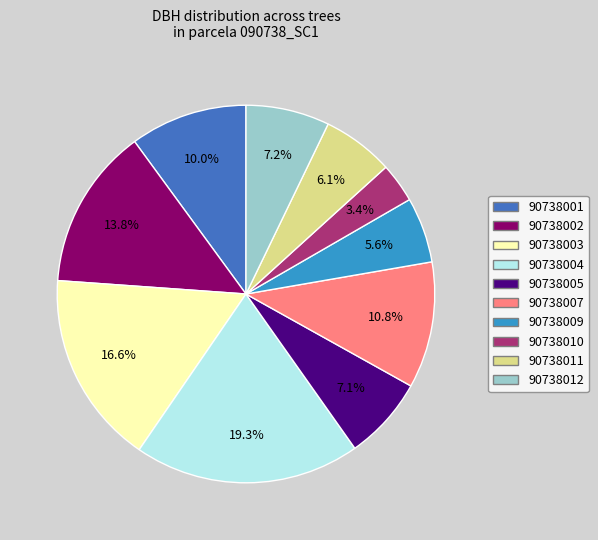

Which has a higher value, 90738010 or 90738007?

90738007